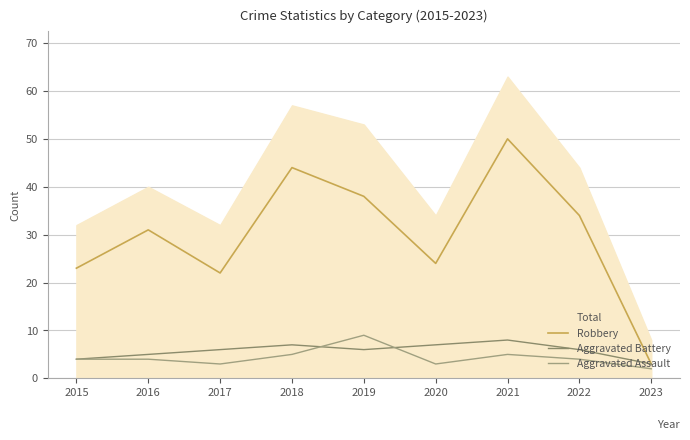

The value of Aggravated Battery at 2023 is 3. True or false?

True